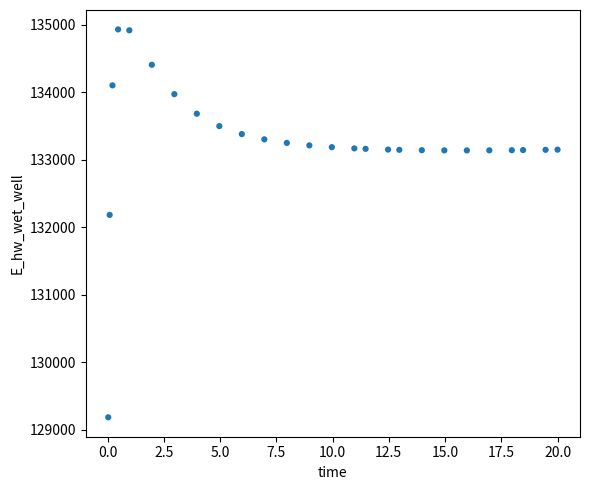

What Y value in the scatter plot is closest to 132055?

132181.1